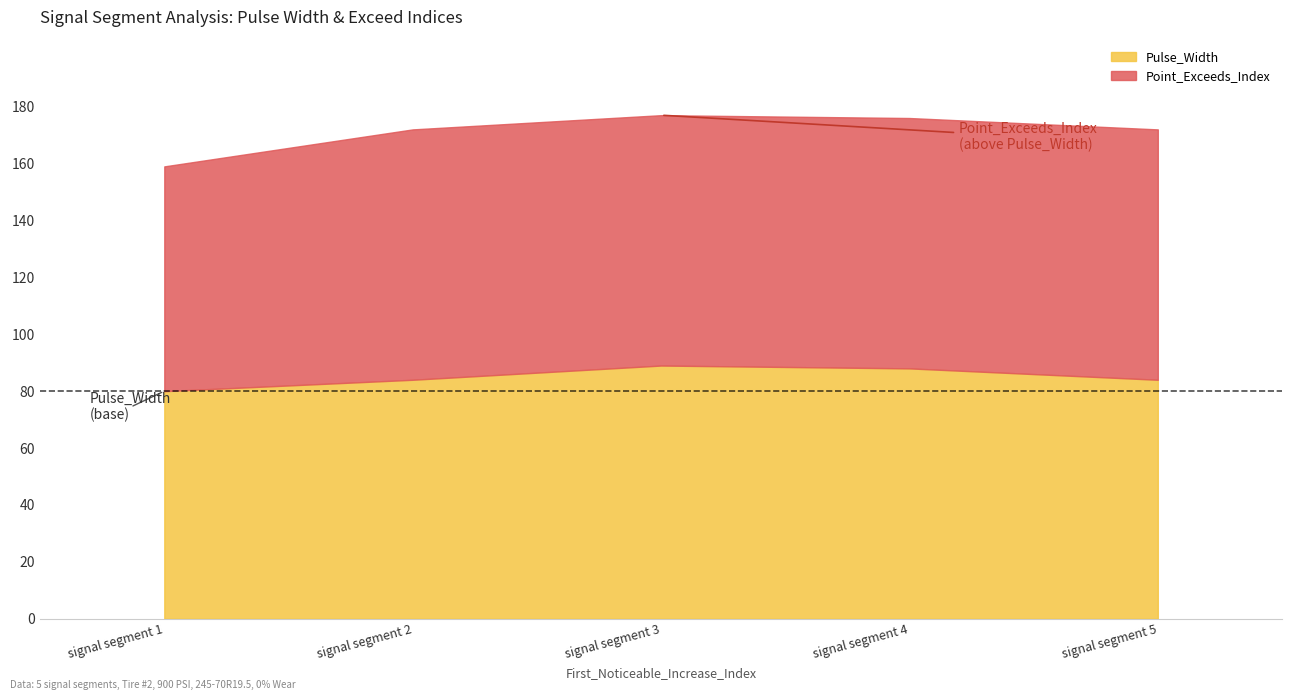

What is the maximum value for Pulse_Width?

89